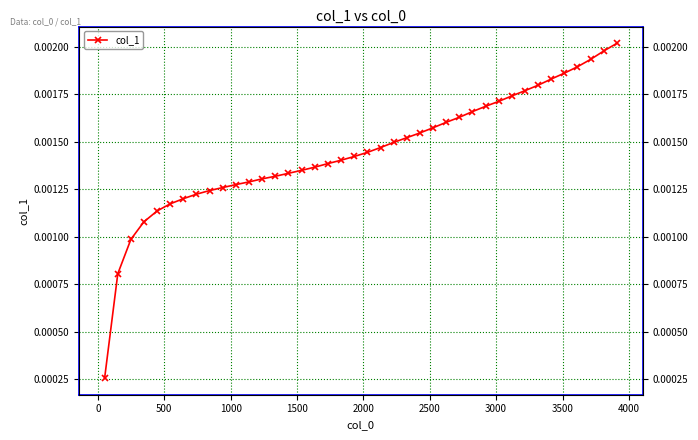

True or false: the data has more than 2 interior local peaks.

False